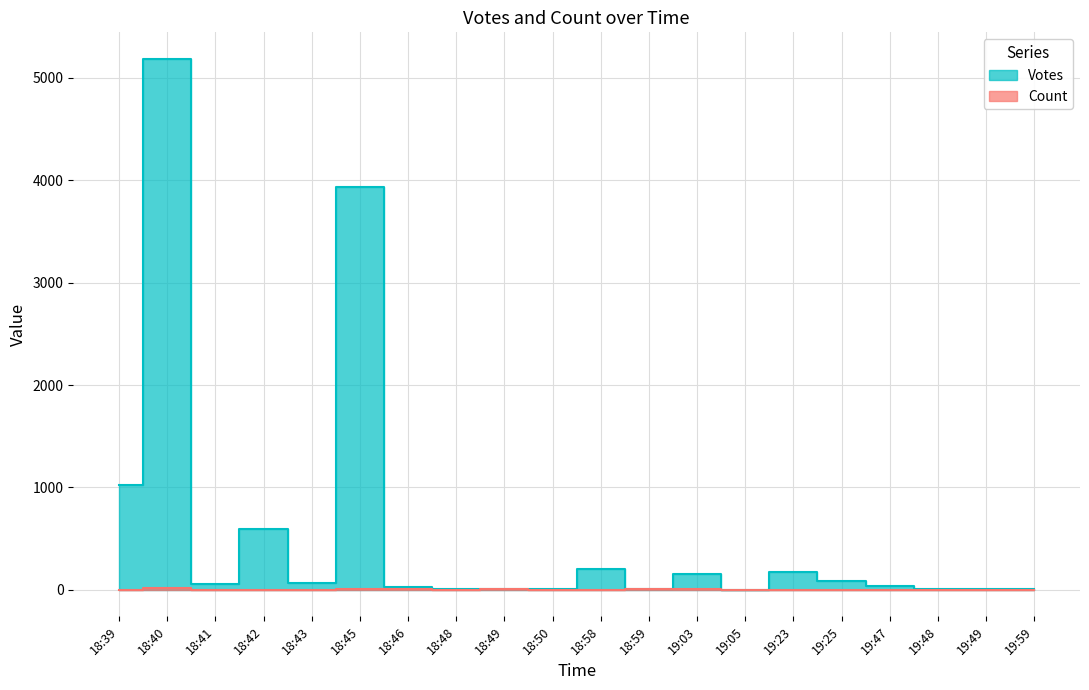

At which label is Count closest to 7?

18:49